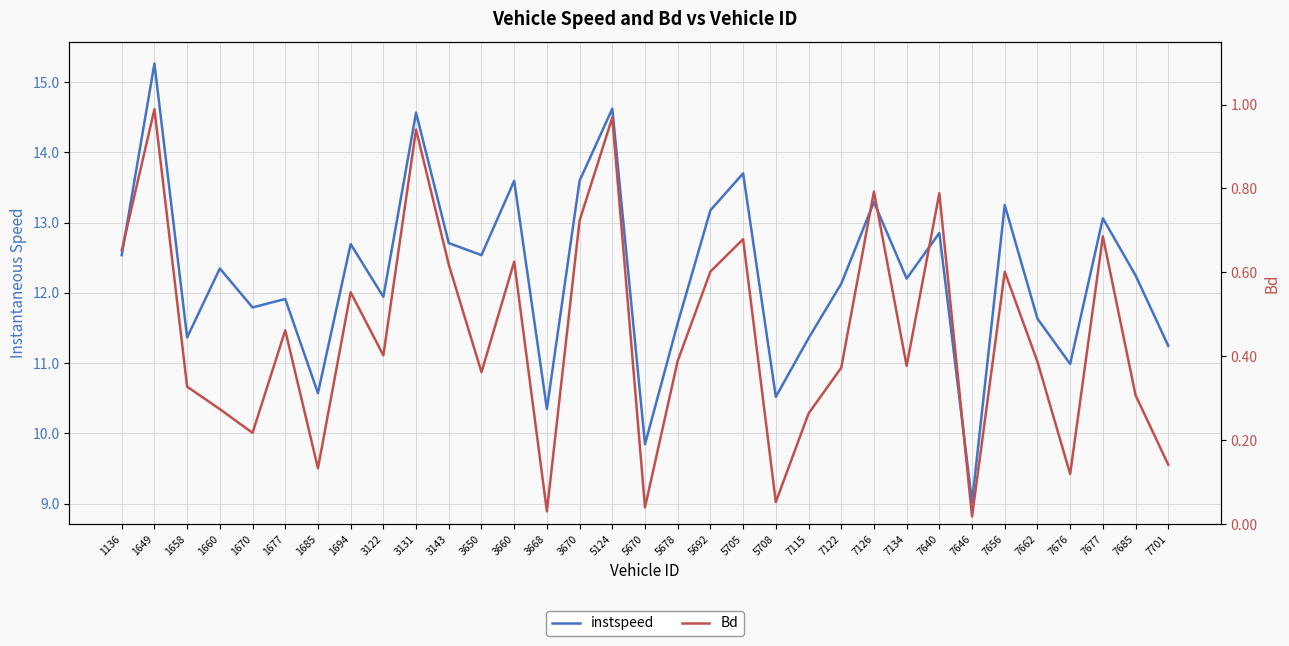

At which label does Bd reach its peak?

1649